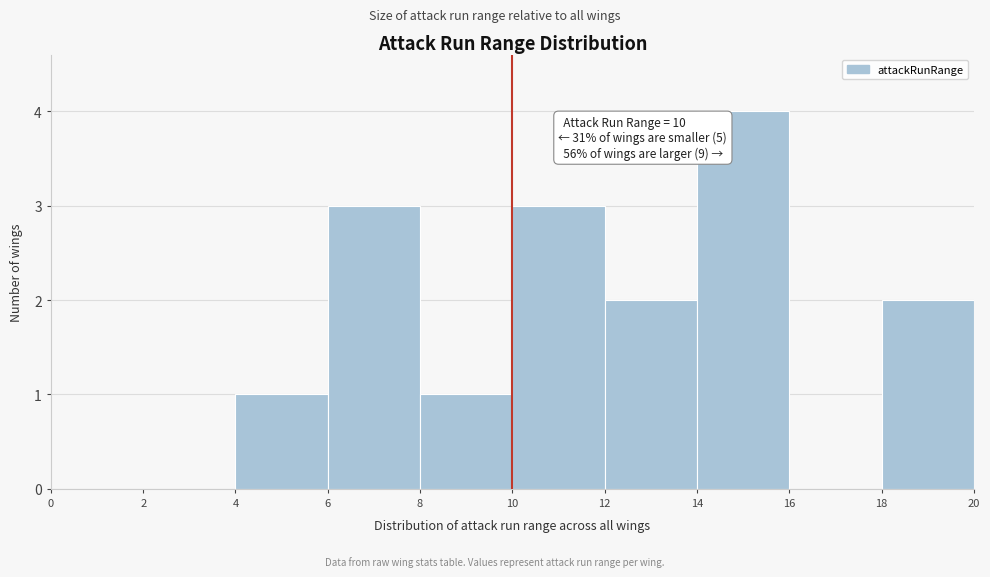

Which range on the x-axis has the tallest bar?

14 to 16